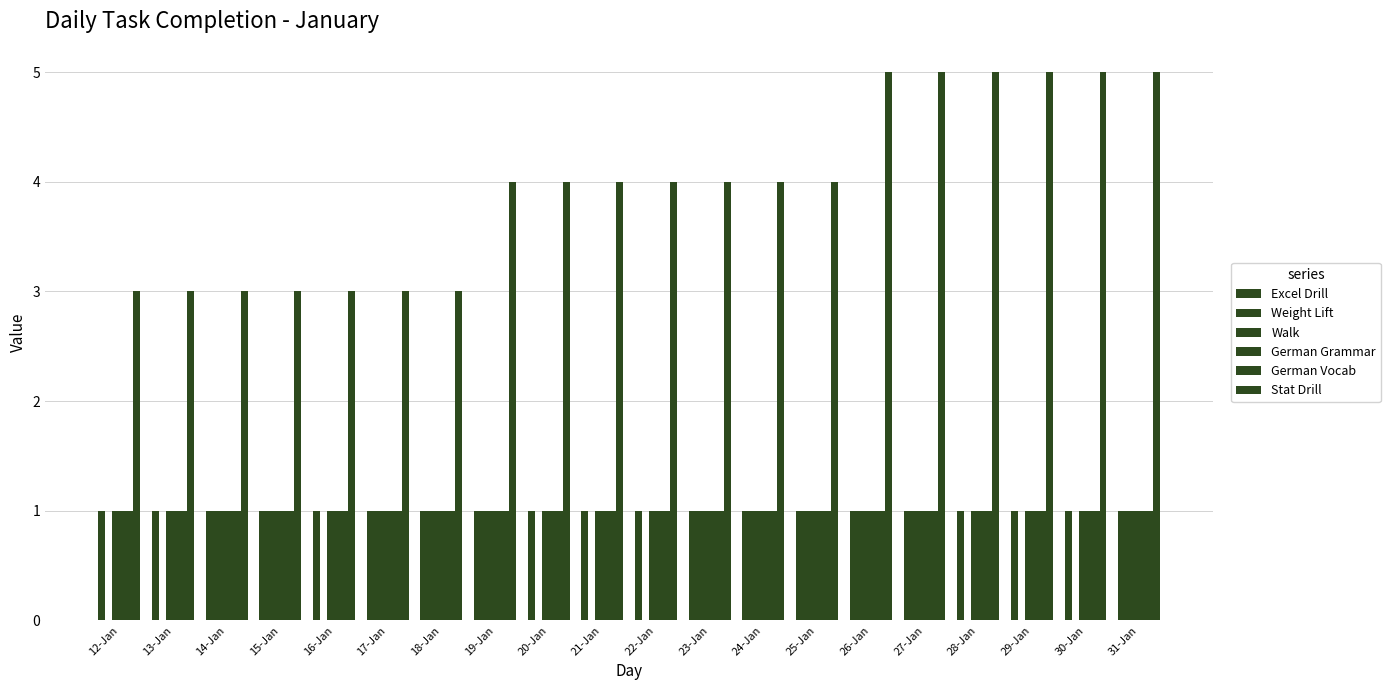

At which label does Stat Drill first exceed 4?

26-Jan